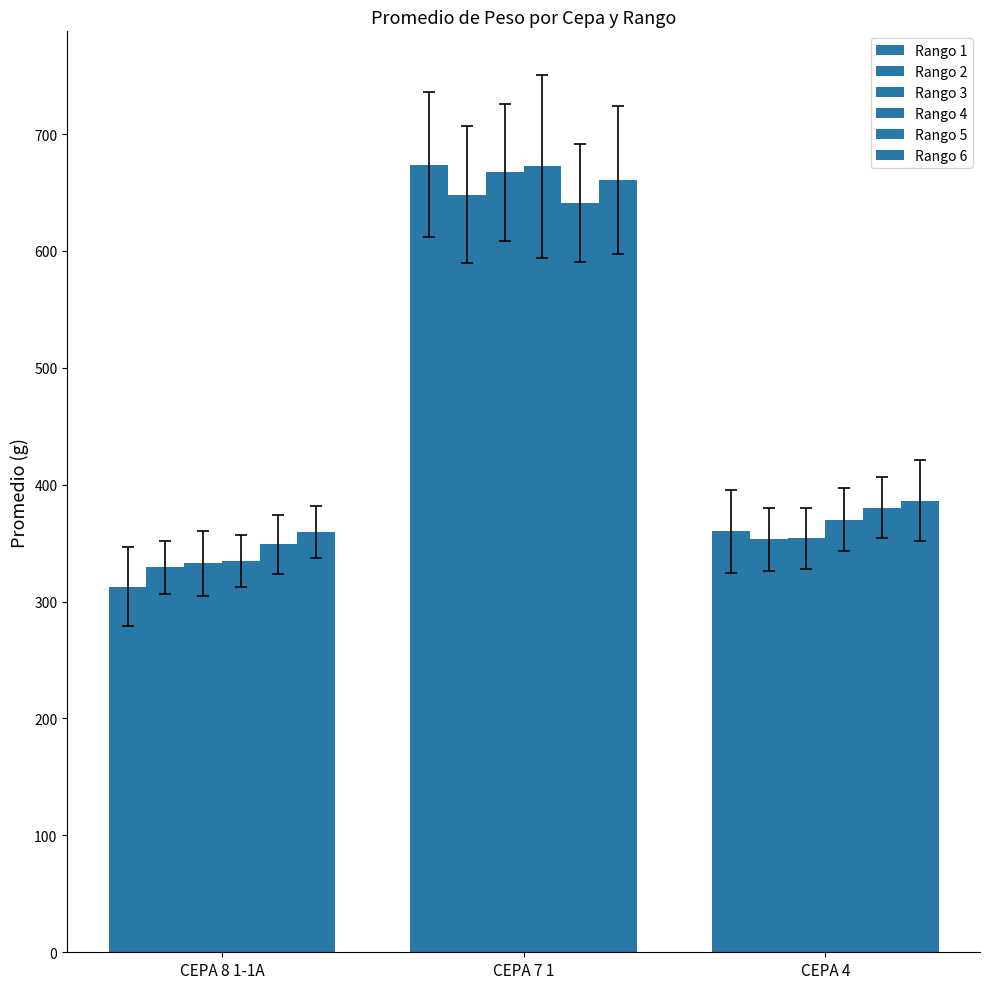

Does the chart contain stacked bars?

No